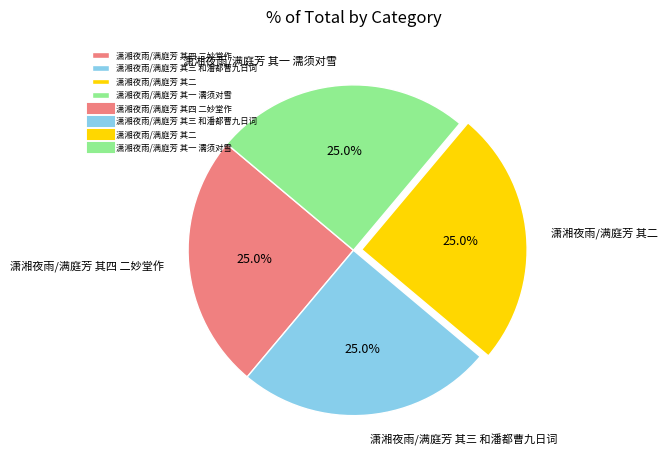

Does 潇湘夜雨/满庭芳 其三 和潘都曹九日词 represent more than half of the total?

No